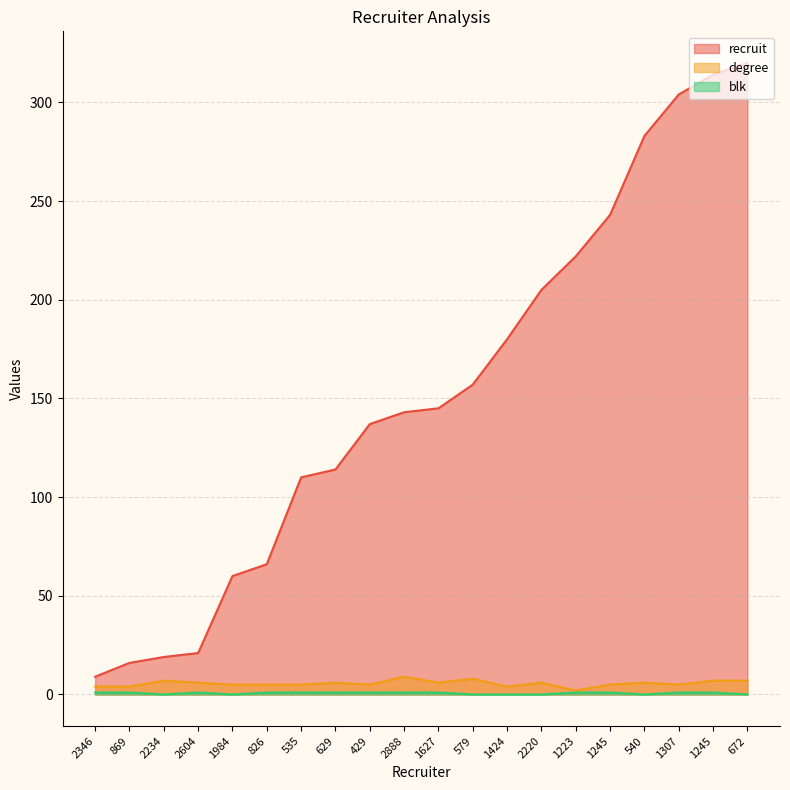

Does the chart display data point markers on the line(s)?

No